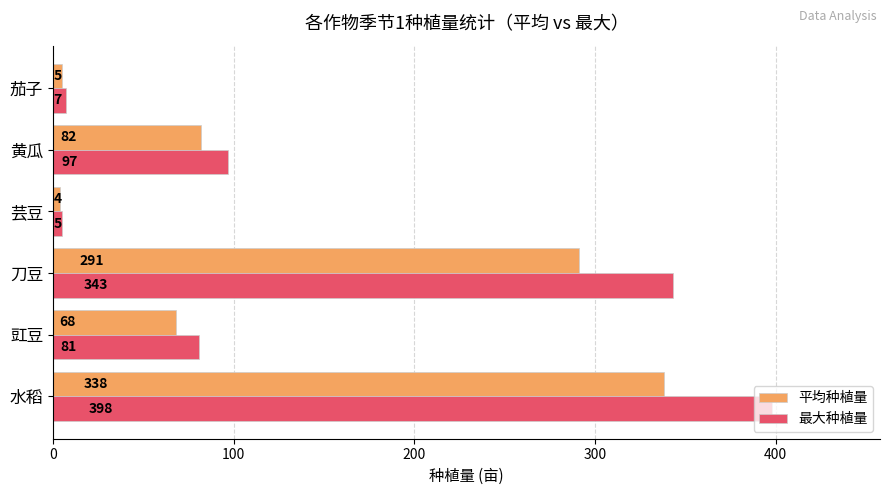

At which label is 最大种植量 closest to 201?

黄瓜